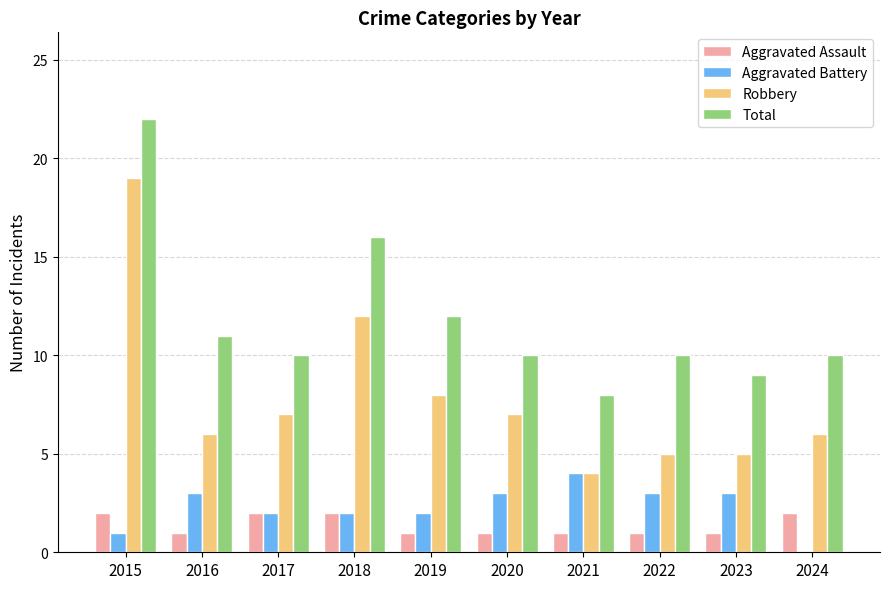

What is the sum of the Aggravated Assault values at 2018 and 2016?

3